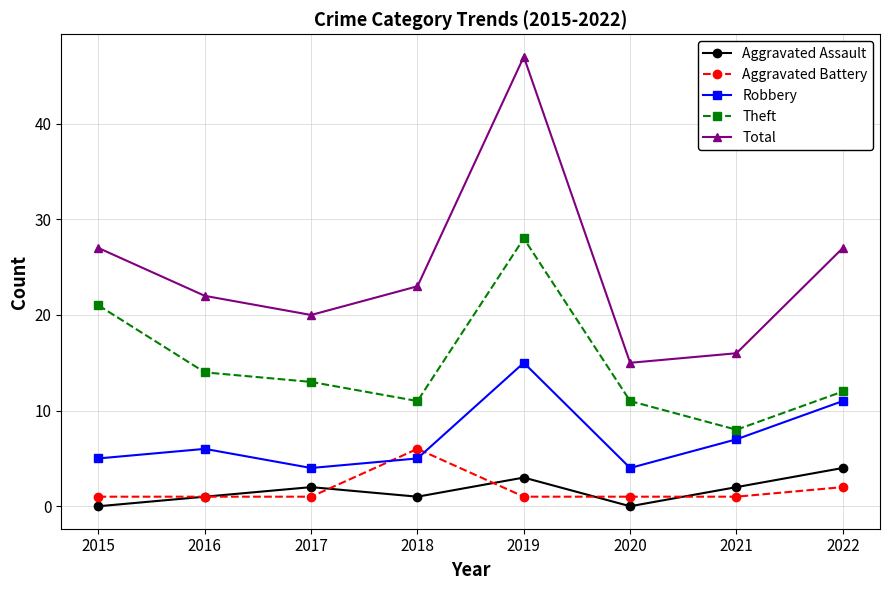

How many distinct data groups are displayed?

5